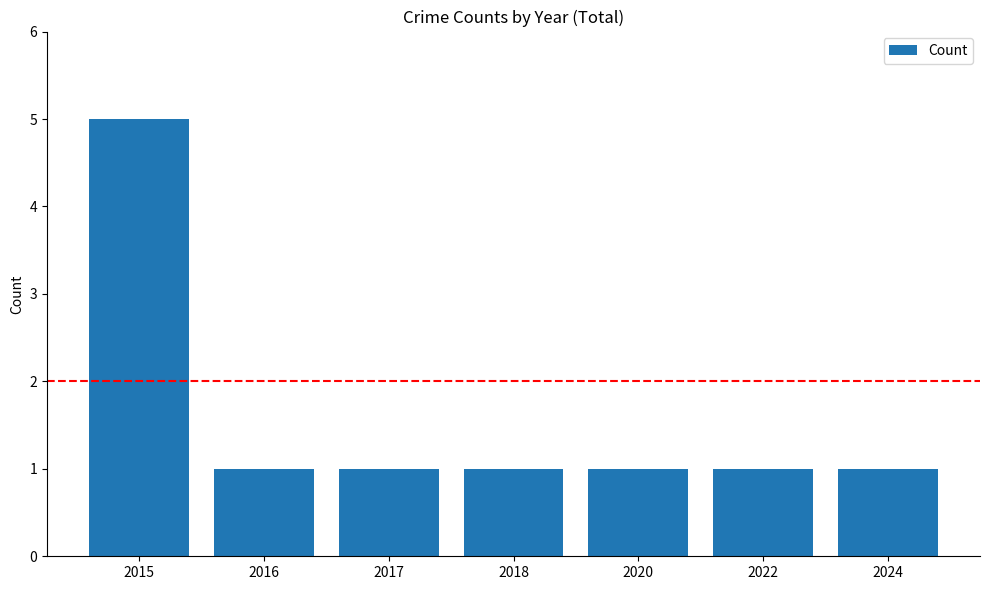

How many values are between 1 and 2?

6